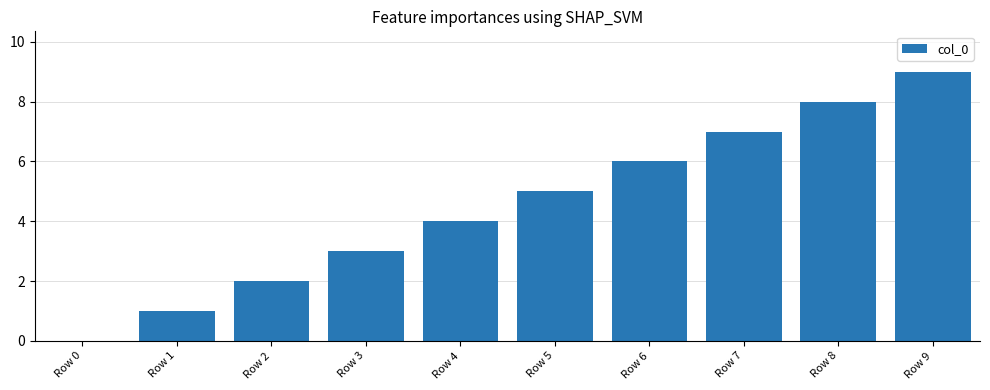

Is it true that the value at Row 4 is 4?

True